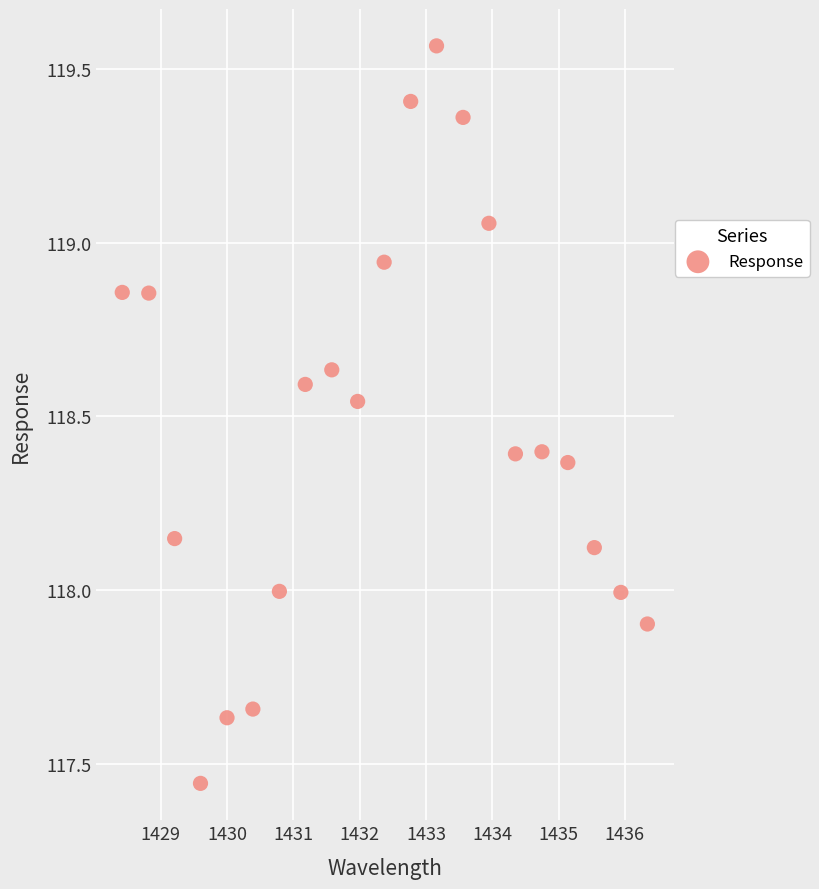

What is the range of Y values (max minus min)?

2.1